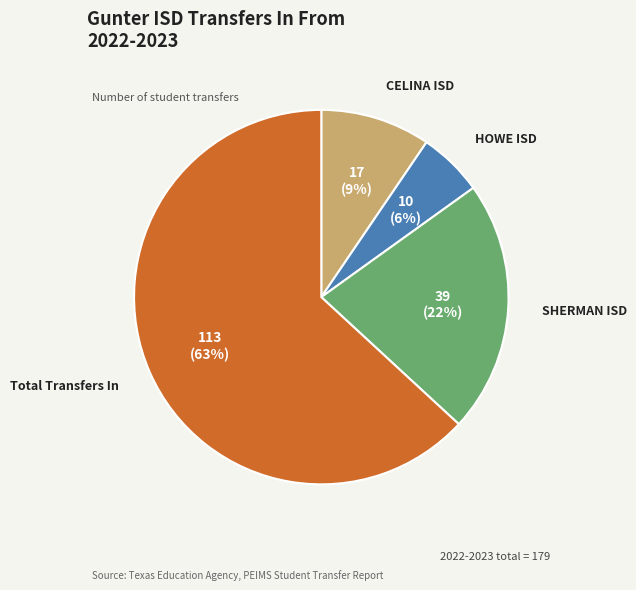

Is there a majority slice in this chart?

Yes